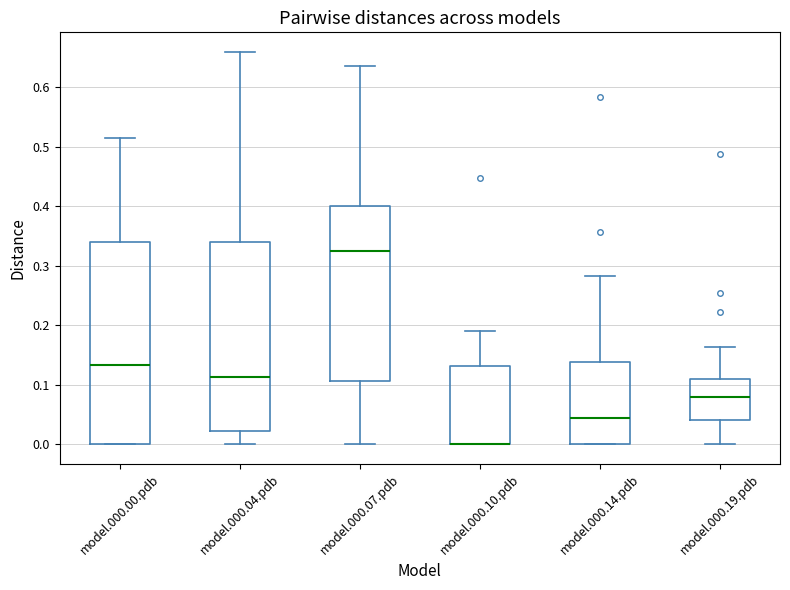

Where does the upper whisker of the box for model.000.14.pdb end on the y-axis? The values are not printed on the chart, so give them approximately, as read against the axis.

0.28